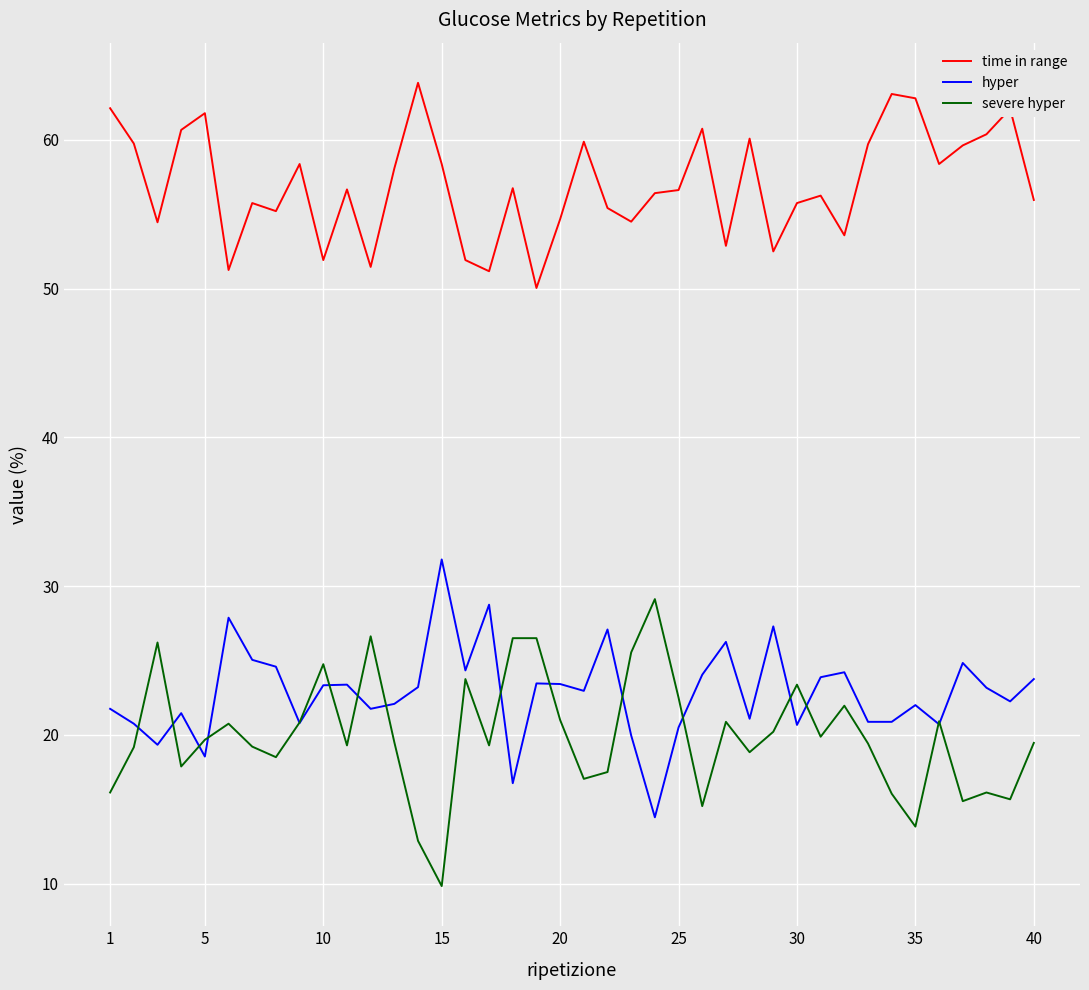

Which series has the largest total across all categories?

time in range